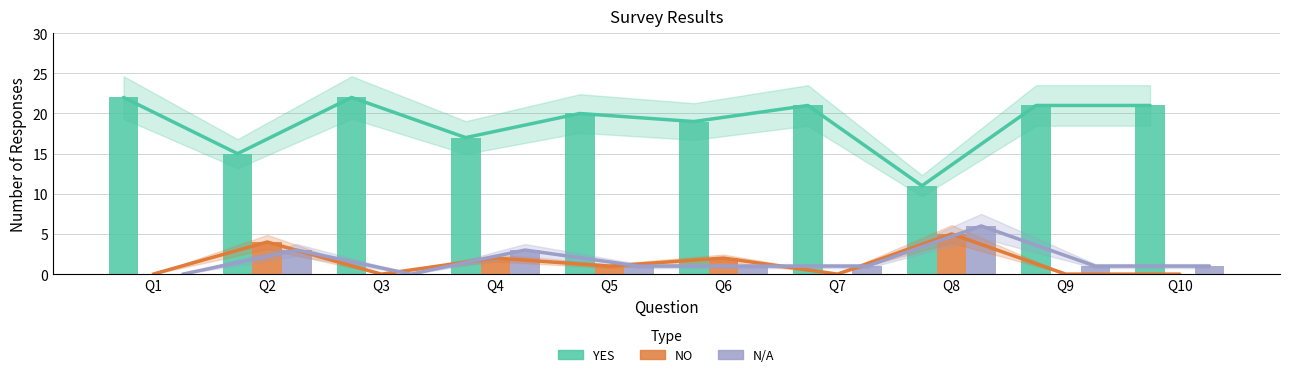

Read the NO trend value at Q6.

2